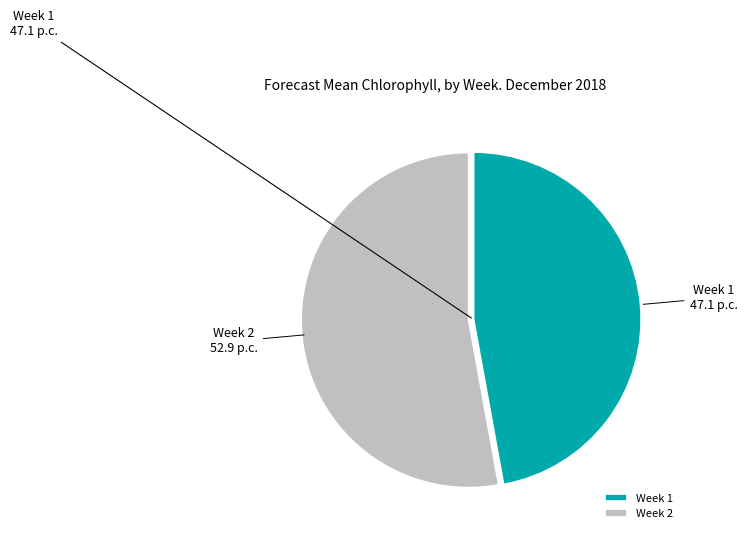

True or false: Week 2 accounts for 53% of the total.

True